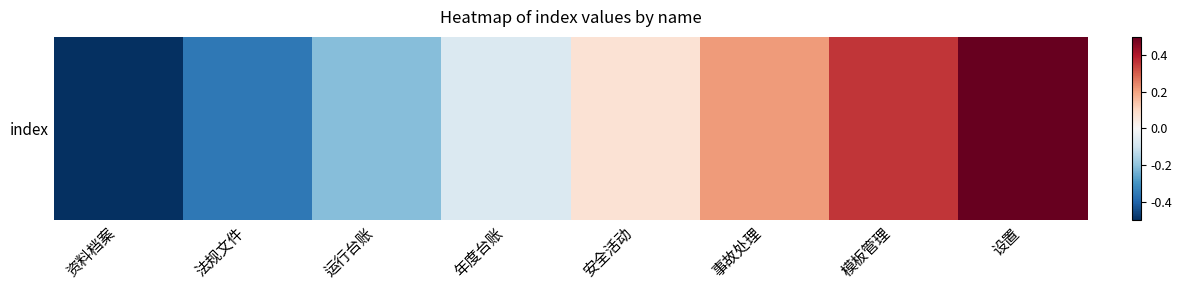

Is it true that the value at 法规文件 is -0.4?

True